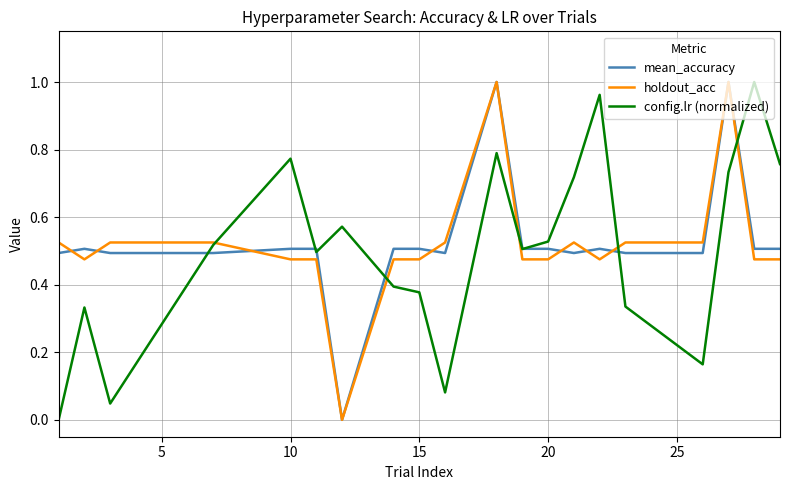

The mean_accuracy series shows 0.8 at 15. True or false?

False